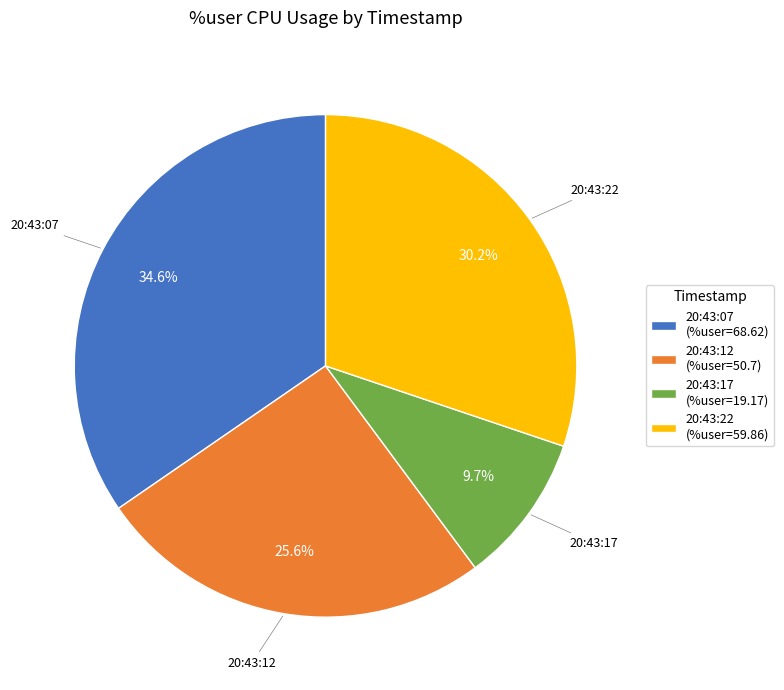

Do 20:43:22 and 20:43:17 together represent more than half of the pie?

No